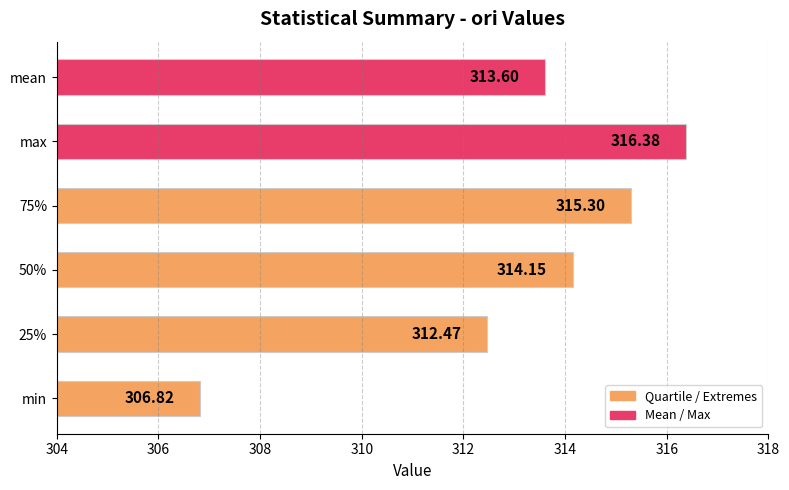

How many bars are there in total?

6